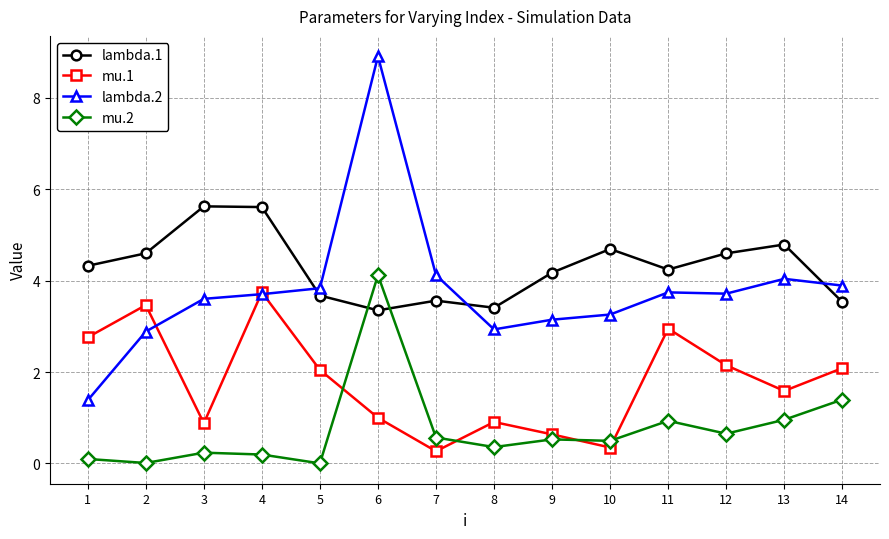

The lambda.2 series shows 2.0 at 8. True or false?

False